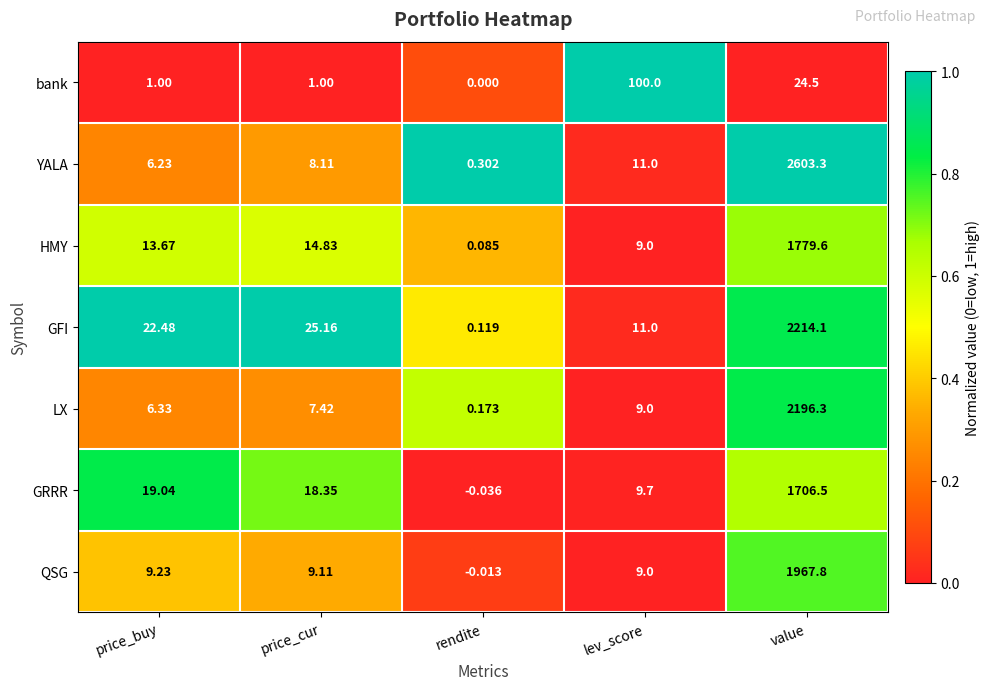

Is the value of HMY at value greater than the value of YALA at value?

No